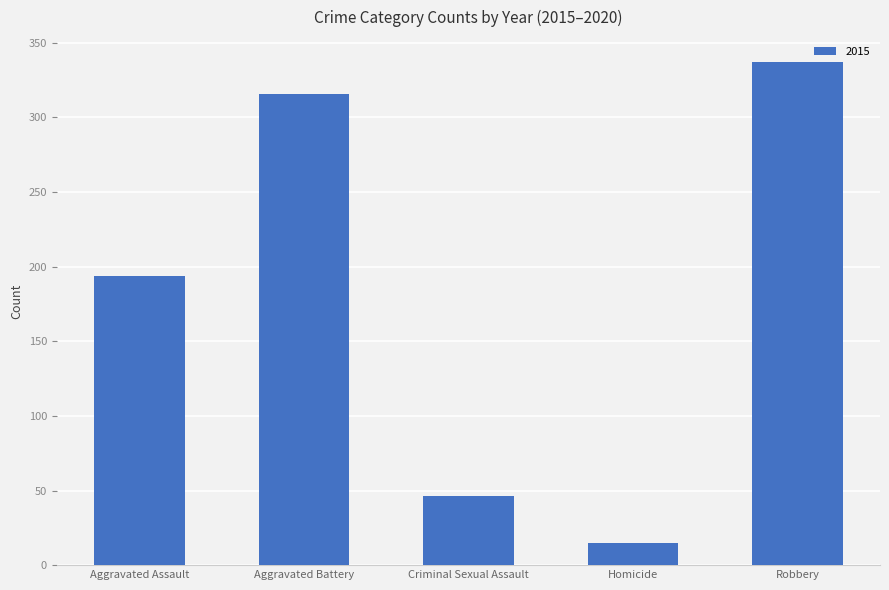

True or false: the data shows 72 at Criminal Sexual Assault.

False